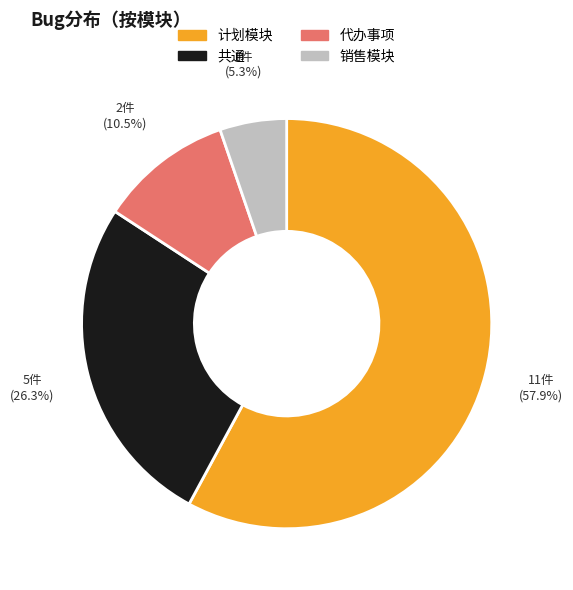

Which has a higher value, 销售模块 or 代办事项?

代办事项